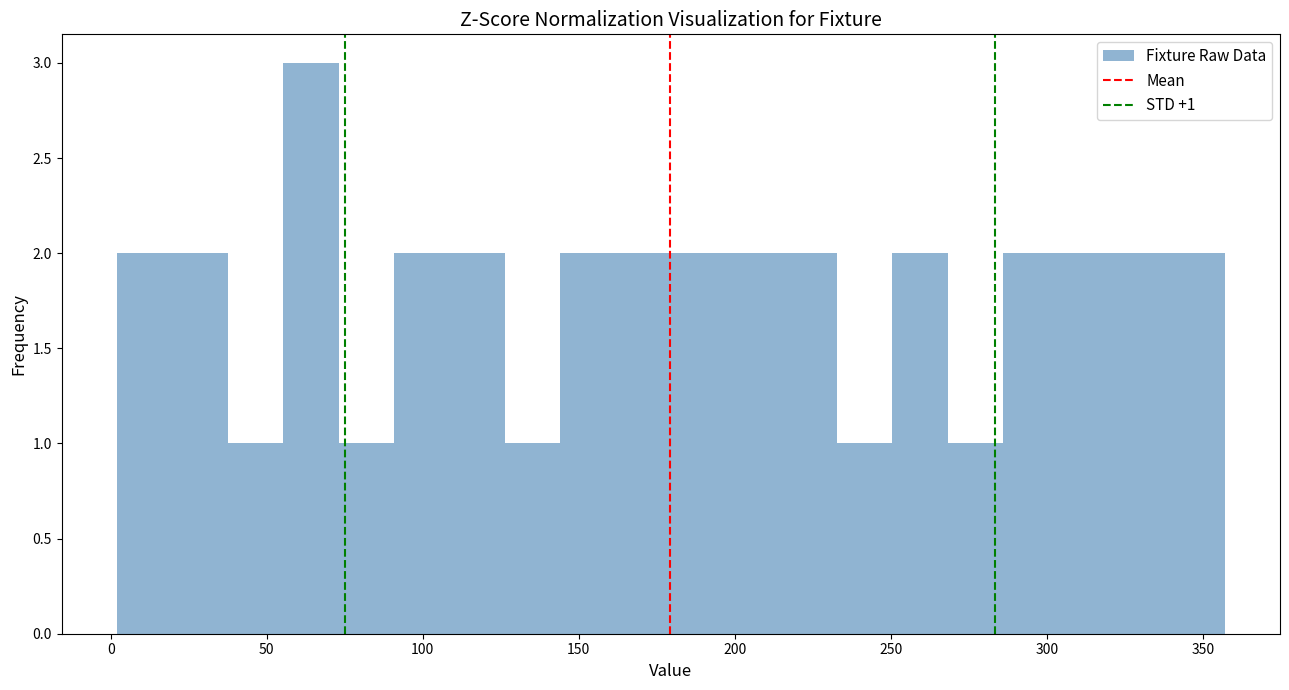

Read against the x-axis, roughly where is the centre of the tallest bar?

65